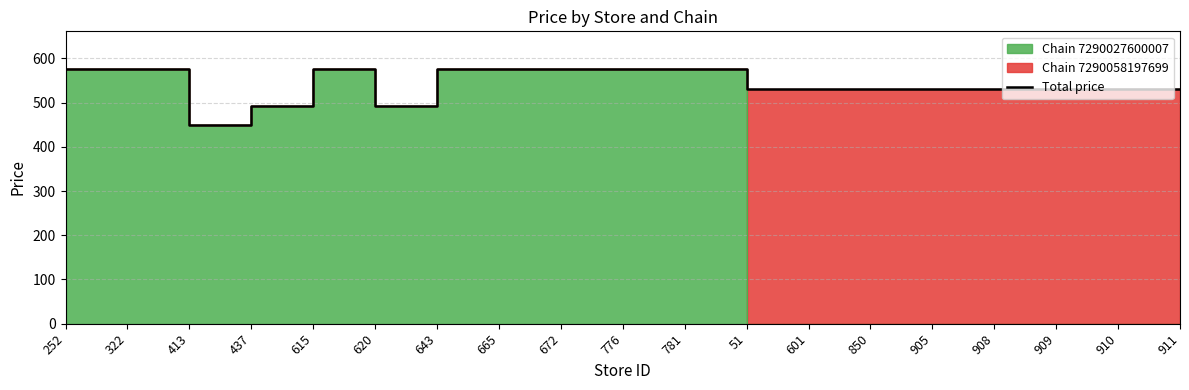

What is the change in value from 437 to 615?

+83.6